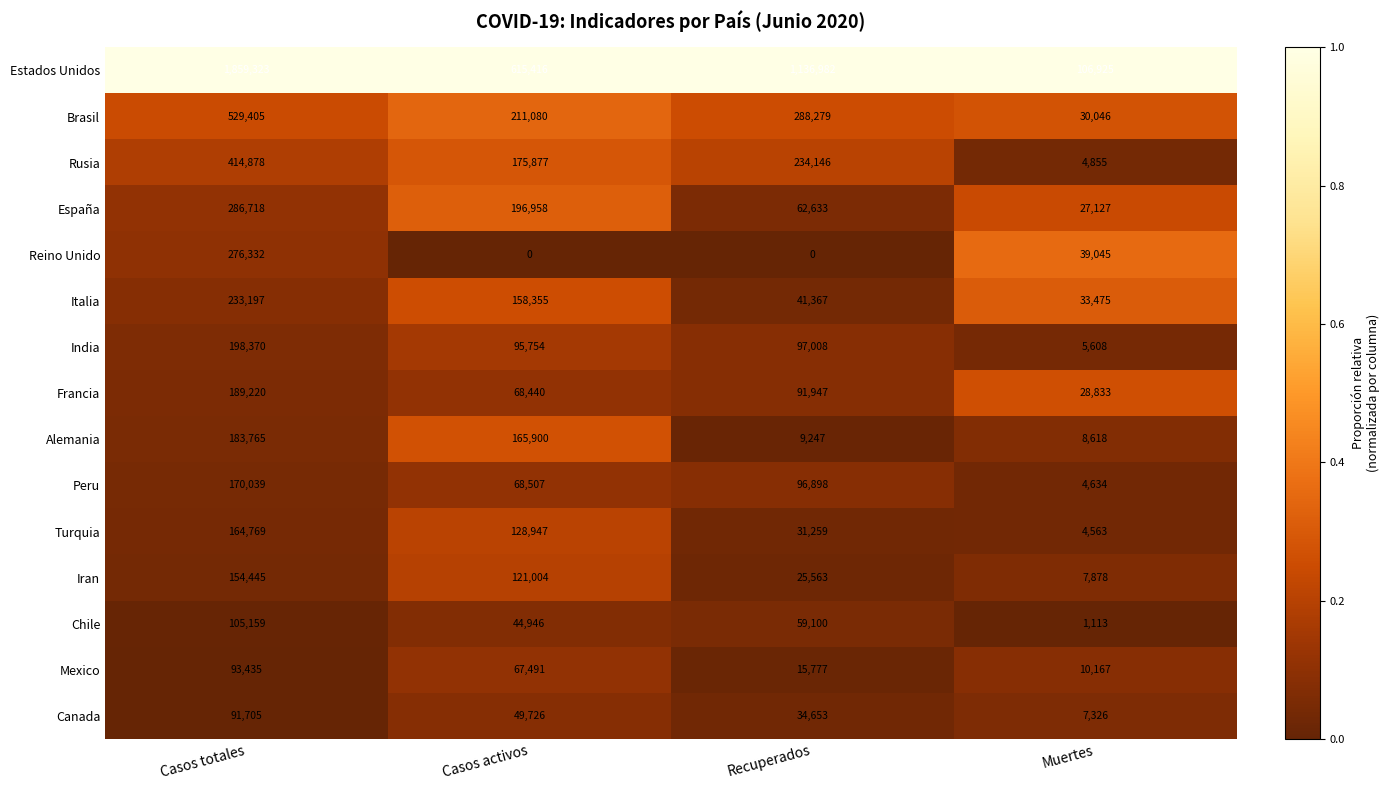

True or false: Estados Unidos has a value of 615416 at Casos activos.

True